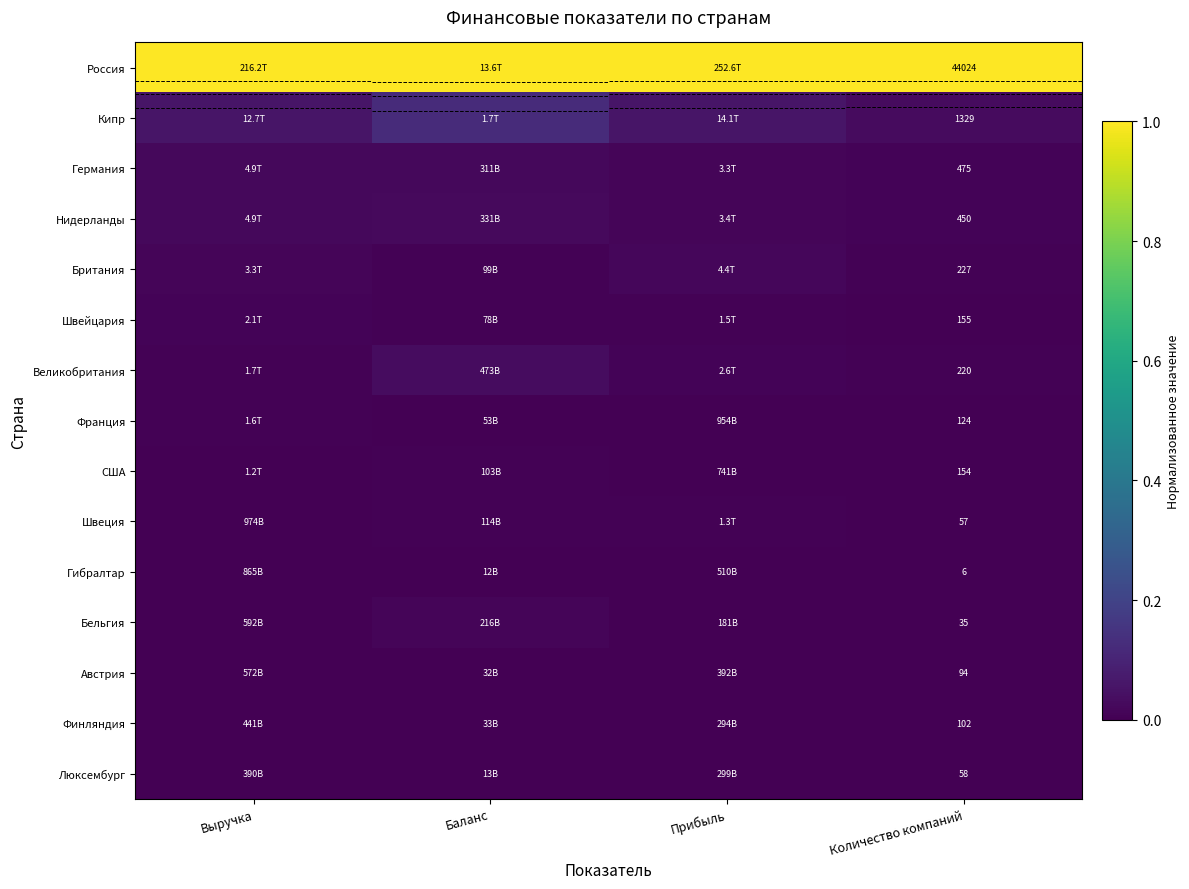

At how many categories does at least one series exceed 0?

4